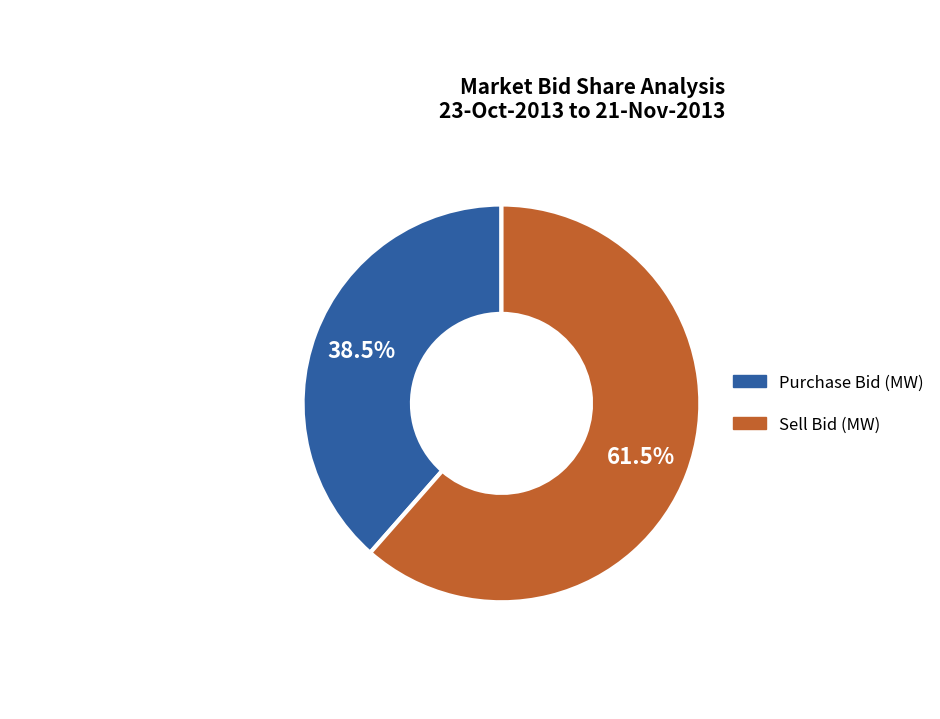

Is there any slice that represents more than half of the pie?

Yes